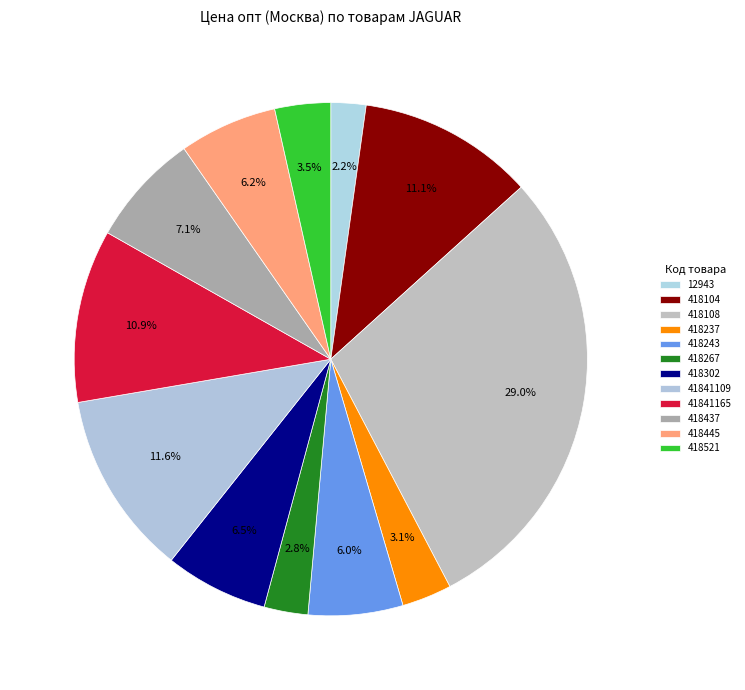

How many slices are in this pie chart?

12